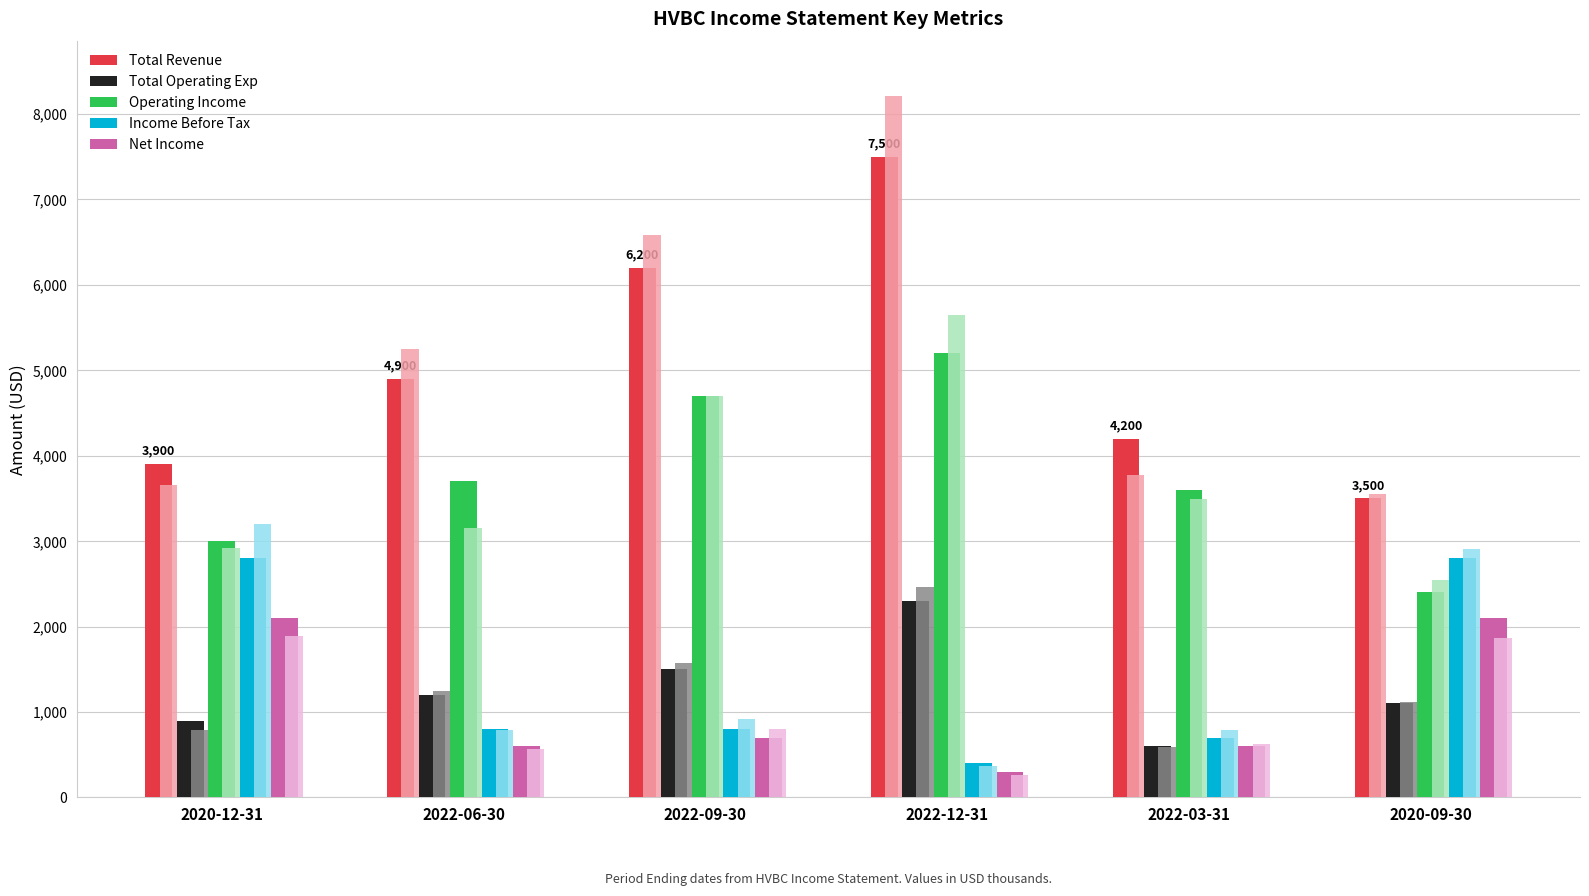

Which category has the lowest value in the Net Income series?

2022-12-31